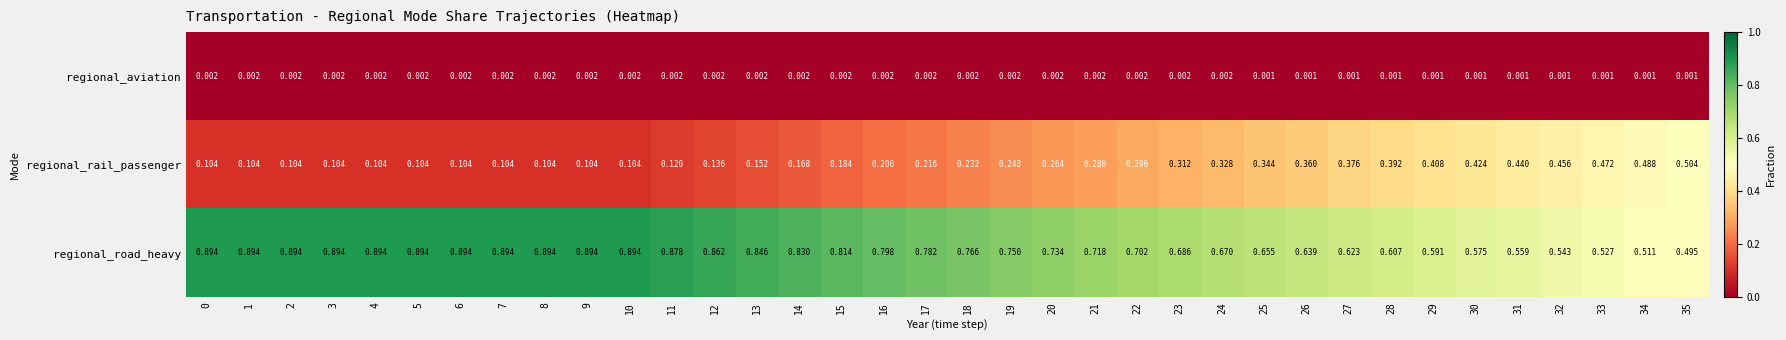

Is the value of regional_rail_passenger at 24 greater than the value of regional_aviation at 29?

Yes